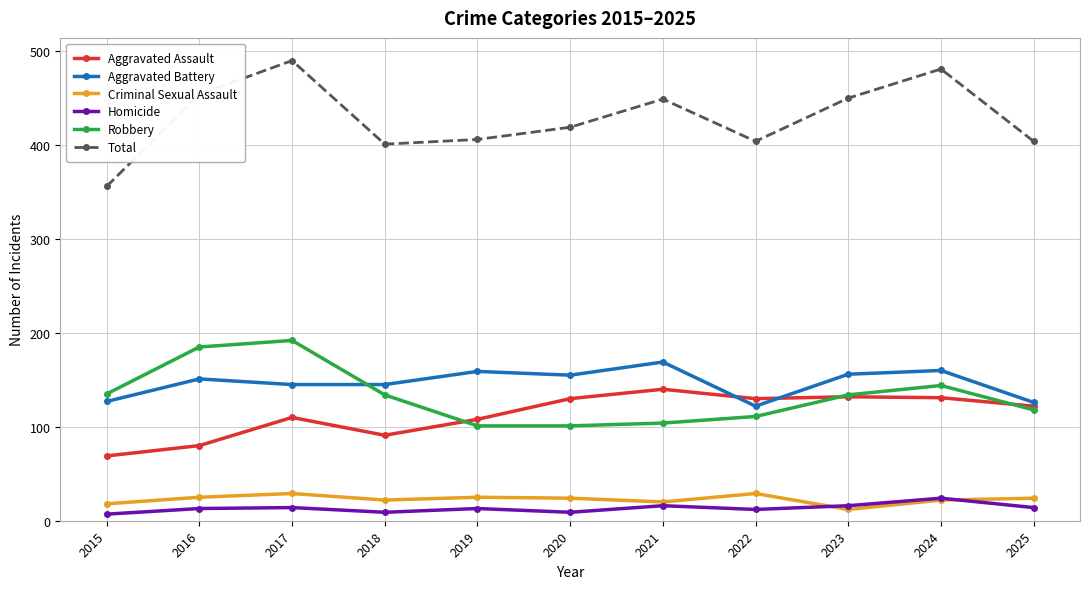

Which series has the largest range (max minus min)?

Total